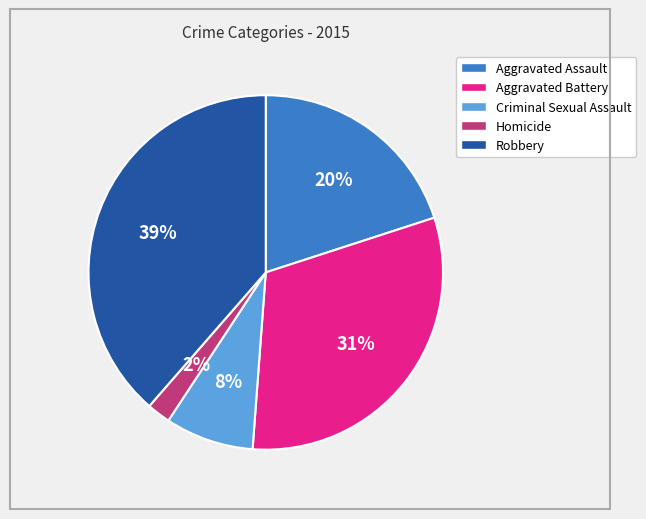

What percentage is the Aggravated Battery slice, to the nearest percent?

31%